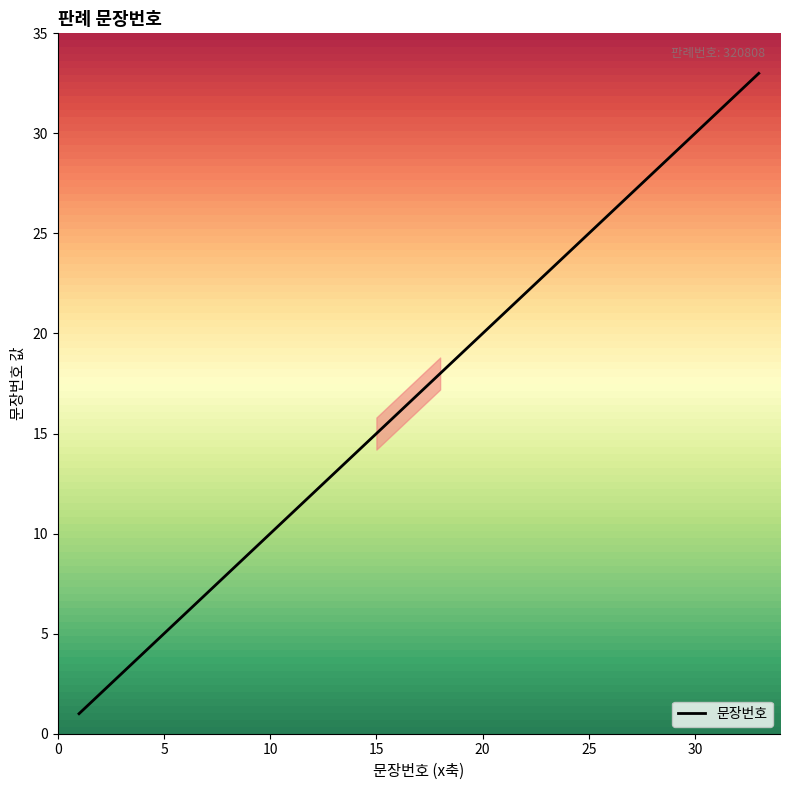

What is the greatest value displayed?

33